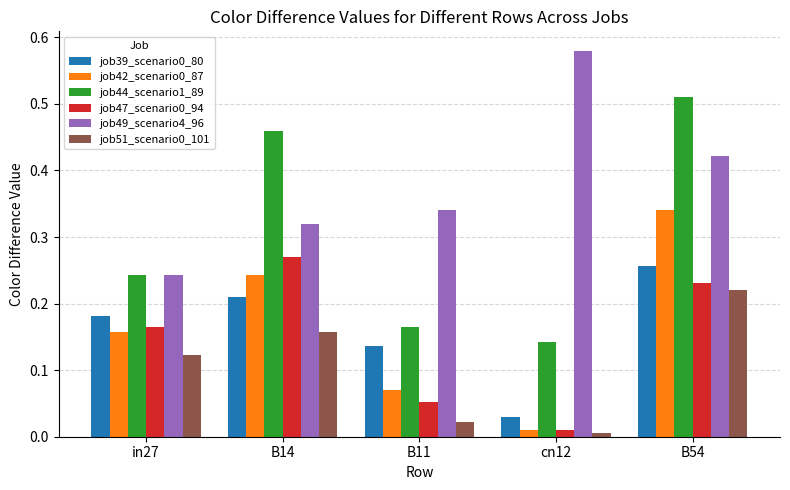

True or false: job42_scenario0_87 has a value of 0.3 at in27.

False